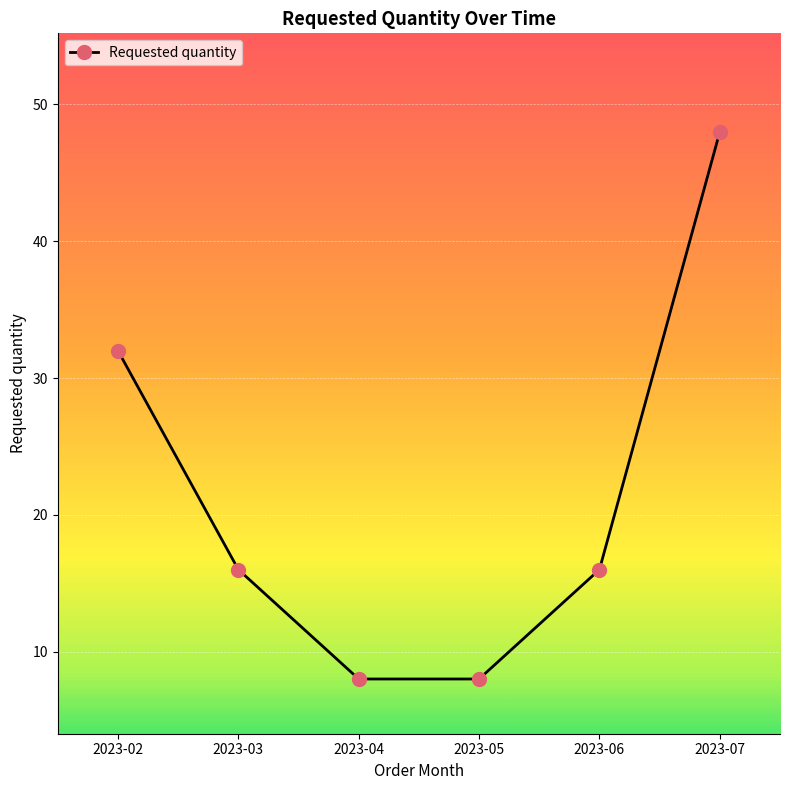

Which category has the highest value across all series?

2023-07